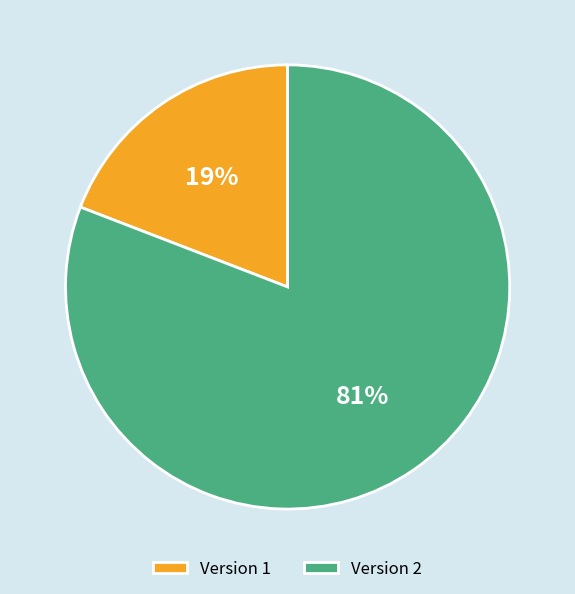

Do Version 1 and Version 2 together represent more than half of the pie?

Yes